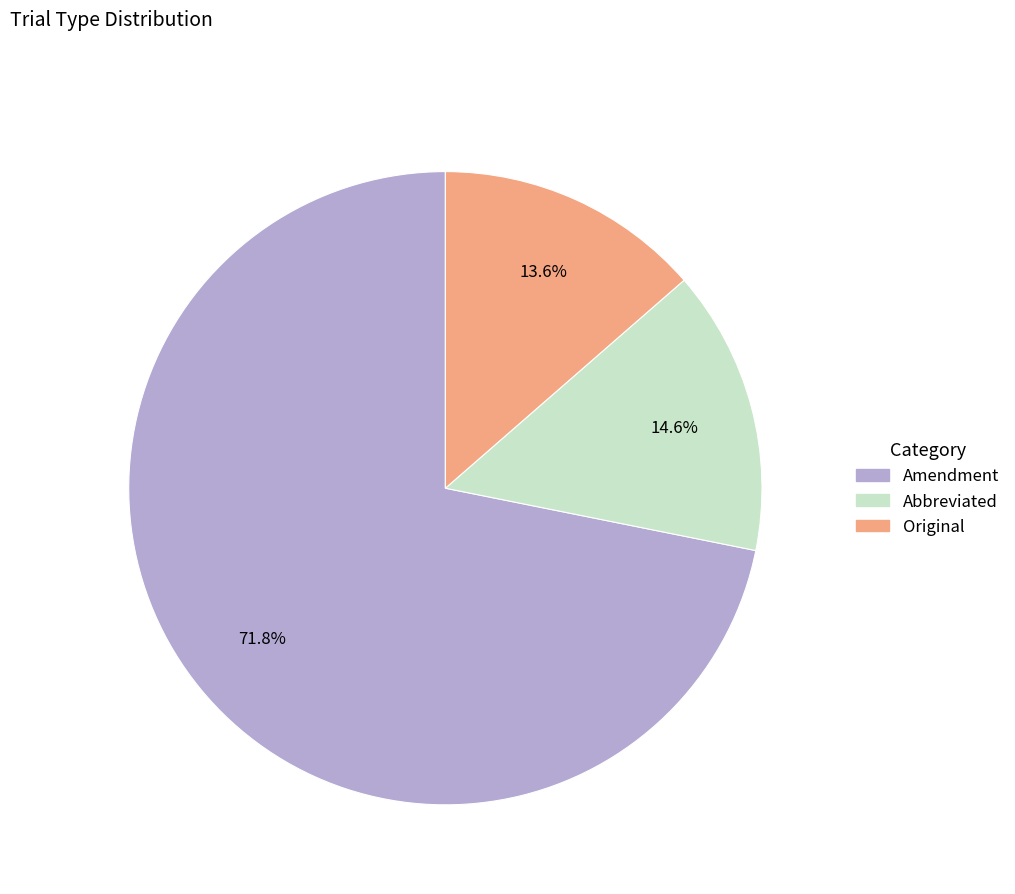

Is Original the majority of the pie?

No